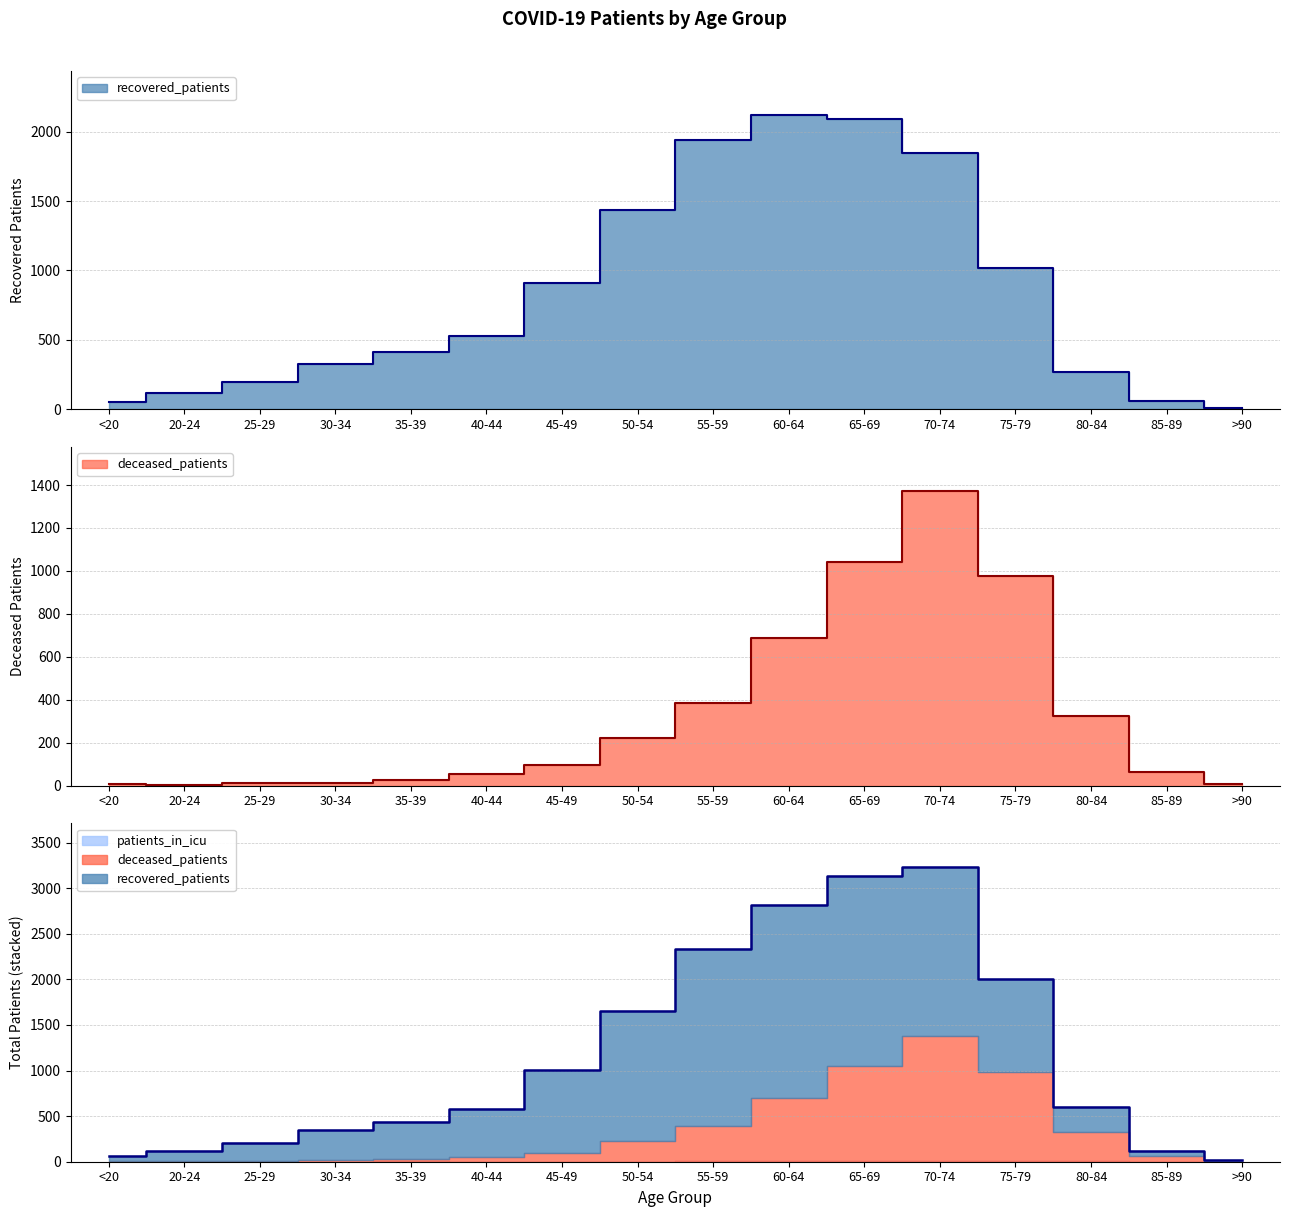

Reading left to right, list all the values displayed in this chart.

recovered_patients: 55	116	194	330	411	525	907	1434	1942	2118	2090	1844	1016	270	59	13
deceased_patients: 7	3	13	14	26	52	97	221	386	687	1041	1371	978	322	62	9